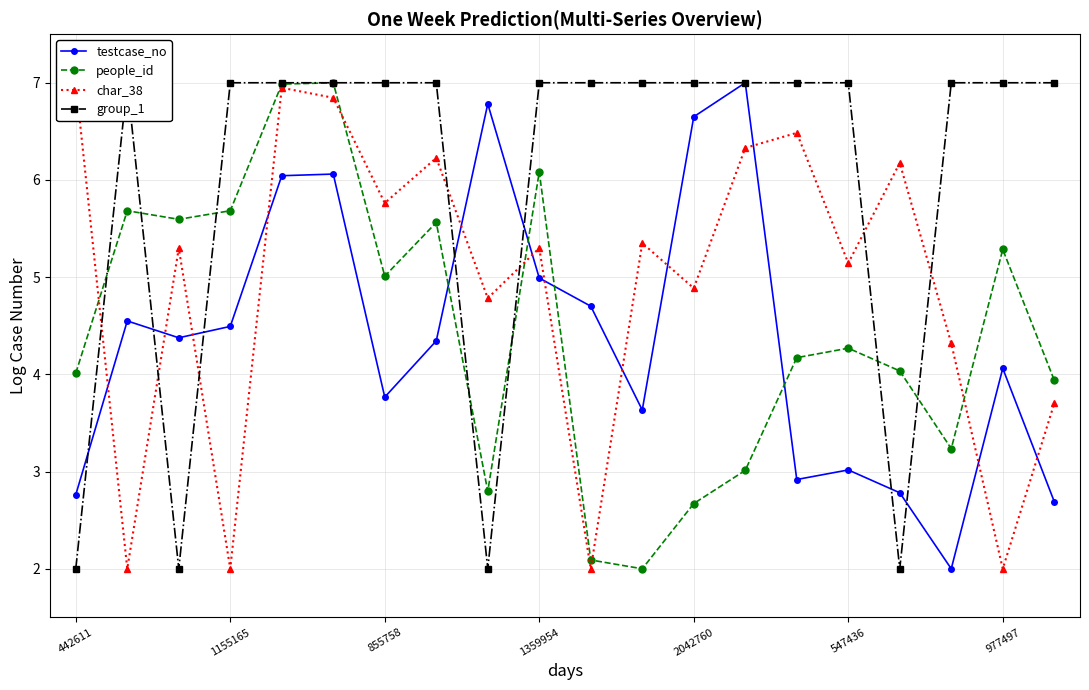

What value does the people_id series have at 547436?

4.3